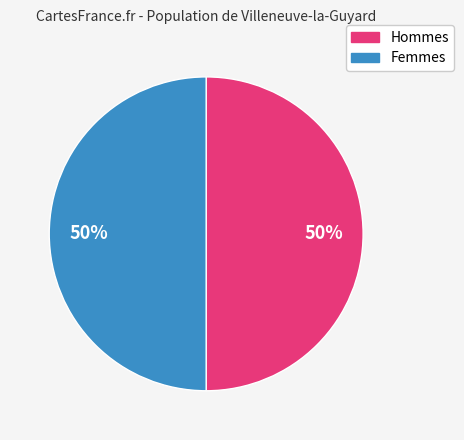

To the nearest percent, what is the average slice percentage?

50%